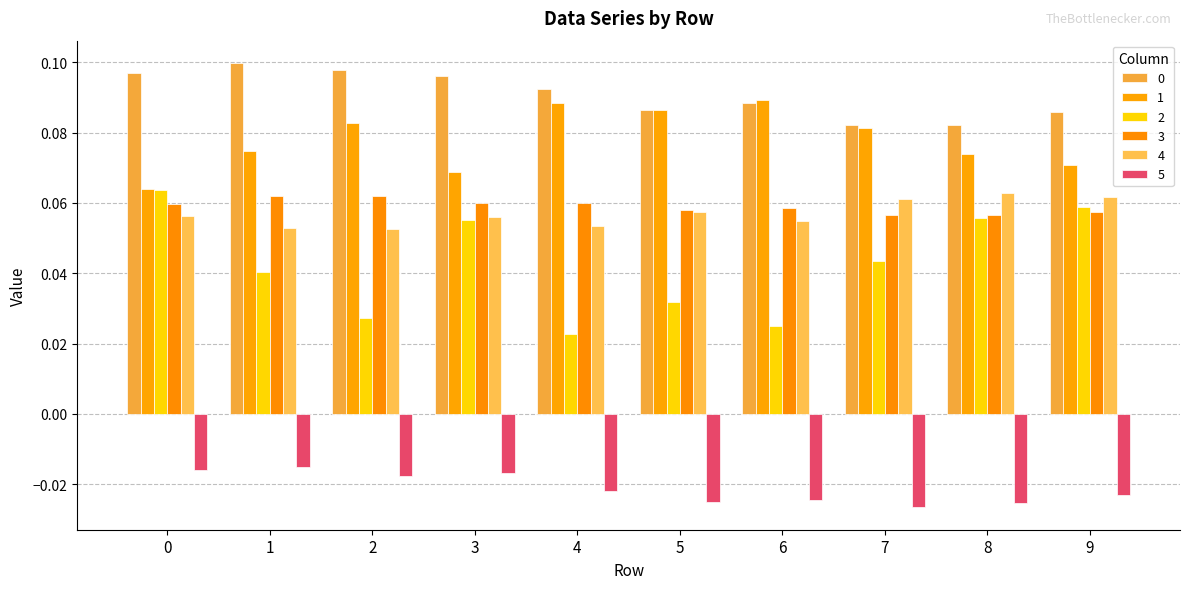

Reading left to right, what are all the values shown in this chart?

0: 0.1	0.1	0.1	0.1	0.1	0.1	0.1	0.1	0.1	0.1
1: 0.1	0.1	0.1	0.1	0.1	0.1	0.1	0.1	0.1	0.1
2: 0.1	0.0	0.0	0.1	0.0	0.0	0.0	0.0	0.1	0.1
3: 0.1	0.1	0.1	0.1	0.1	0.1	0.1	0.1	0.1	0.1
4: 0.1	0.1	0.1	0.1	0.1	0.1	0.1	0.1	0.1	0.1
5: -0.0	-0.0	-0.0	-0.0	-0.0	-0.0	-0.0	-0.0	-0.0	-0.0